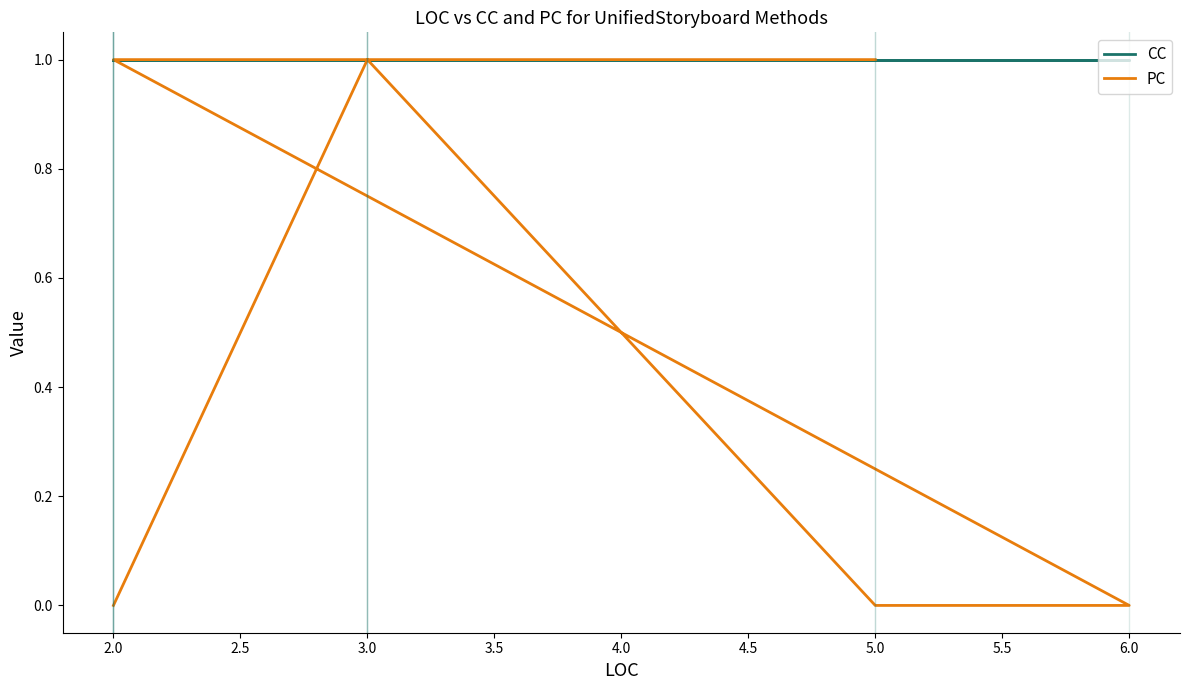

Which series has the widest spread of values?

PC